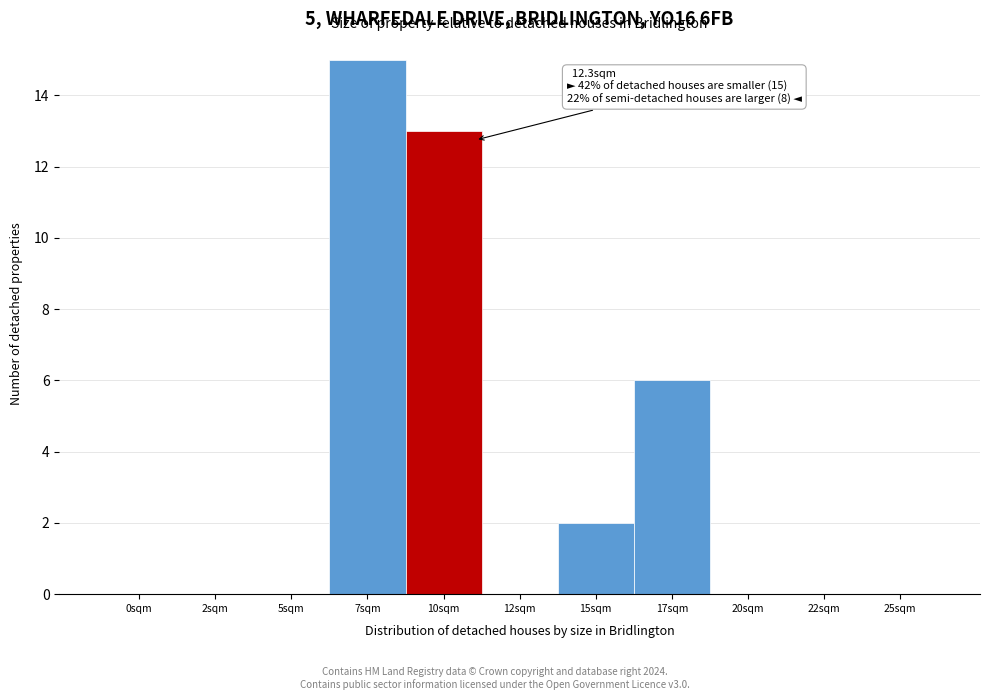

Reading left to right, extract all data points from this chart.

0sqm=0	2sqm=0	5sqm=0	7sqm=15	10sqm=13	12sqm=0	15sqm=2	17sqm=6	20sqm=0	22sqm=0	25sqm=0